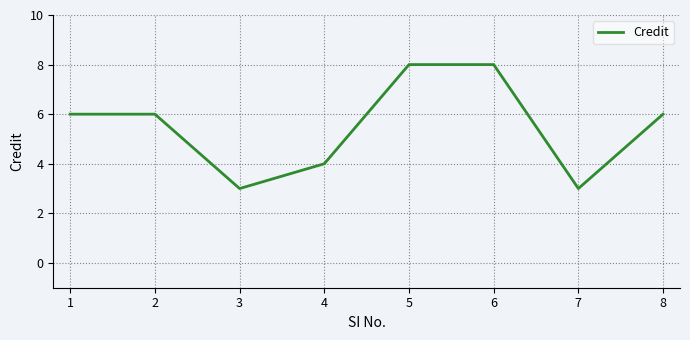

Approximately how many times larger is the value at 4 compared to 7?

1.3